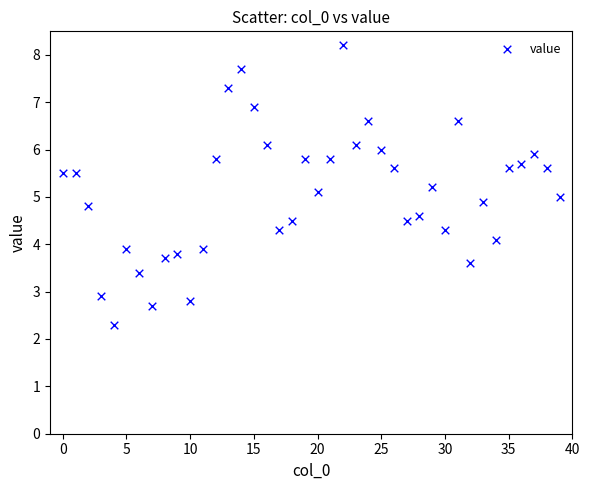

What is the range of Y values (max minus min)?

5.9